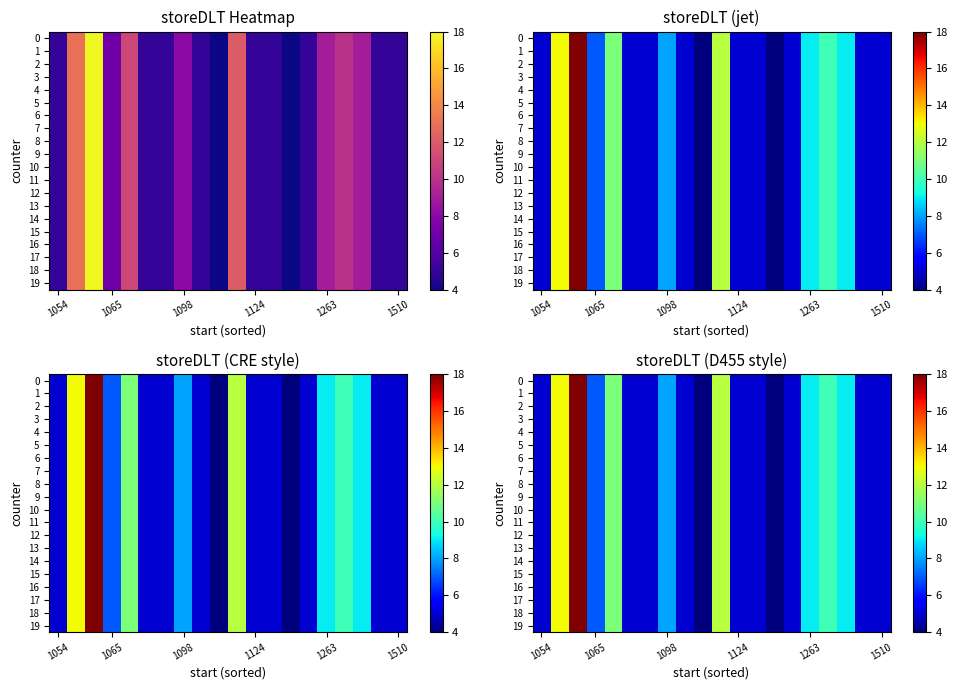

List the series in order of their peak value, lowest first.

0, 1, 2, 3, 4, 5, 6, 7, 8, 9, 10, 11, 12, 13, 14, 15, 16, 17, 18, 19